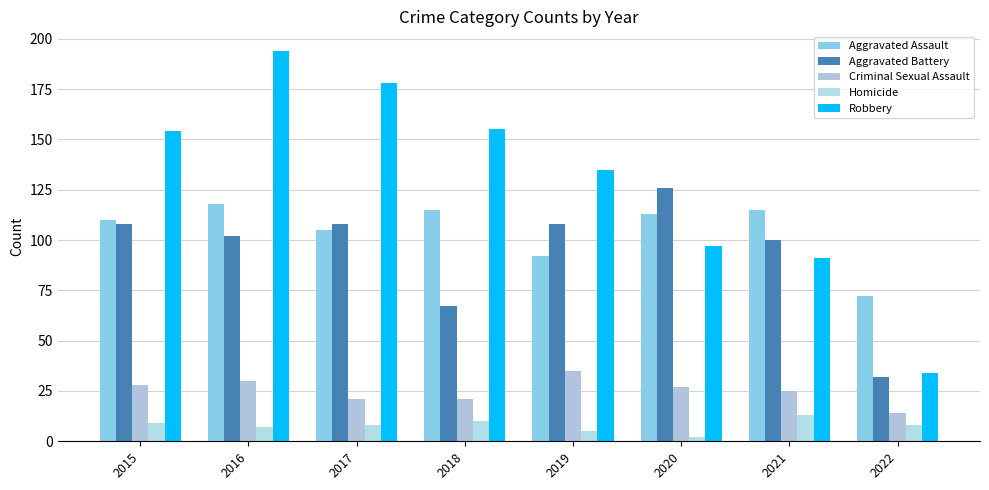

How many values in the Criminal Sexual Assault series are below 27?

4